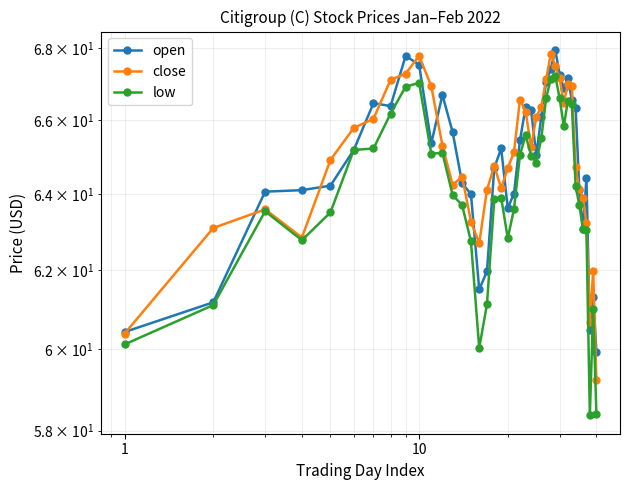

Which series has the largest total across all categories?

close